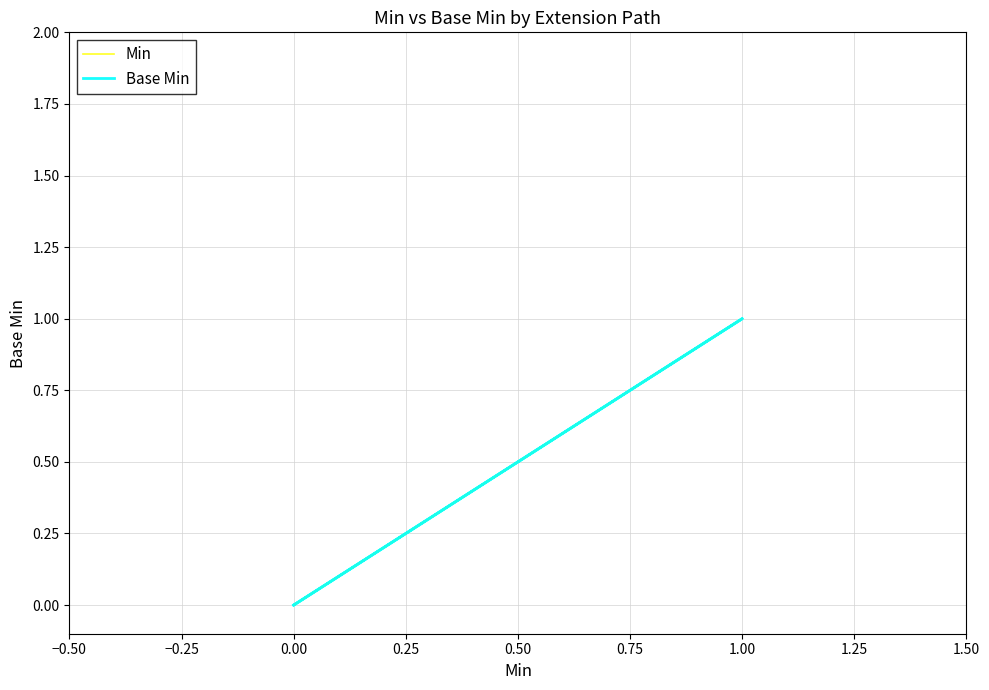

Which series has the largest range (max minus min)?

Min